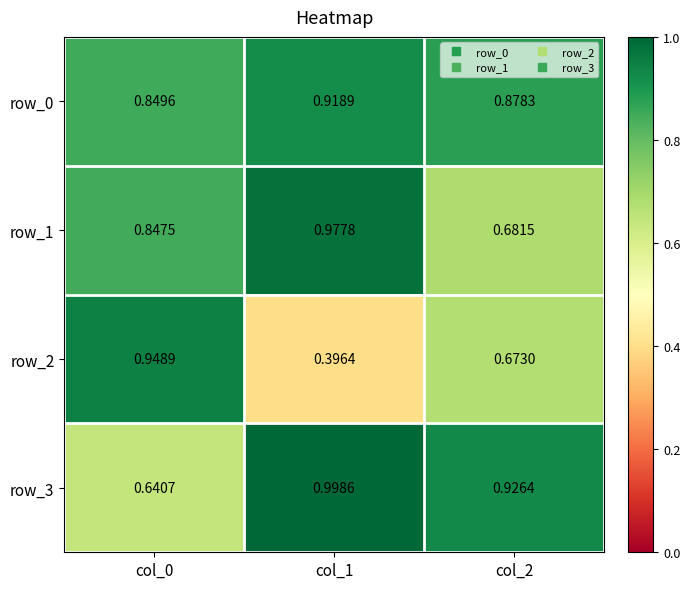

The value of row_3 at col_2 is 0.6. True or false?

False